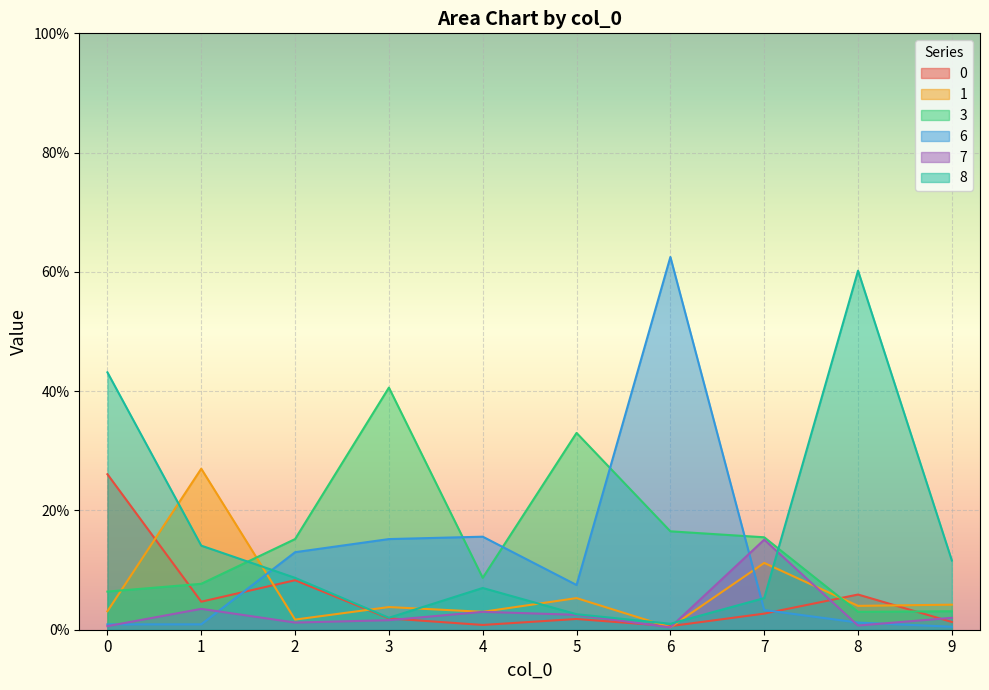

Which series changed the most between 2 and 3?

3